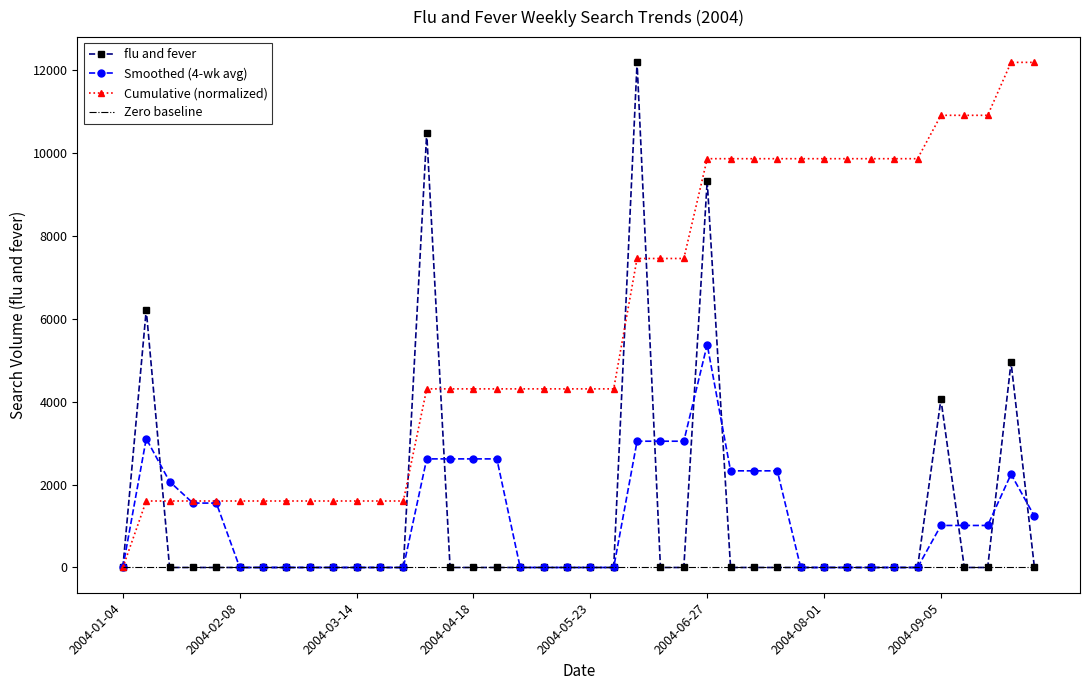

Which series has the largest total across all categories?

Cumulative (normalized)